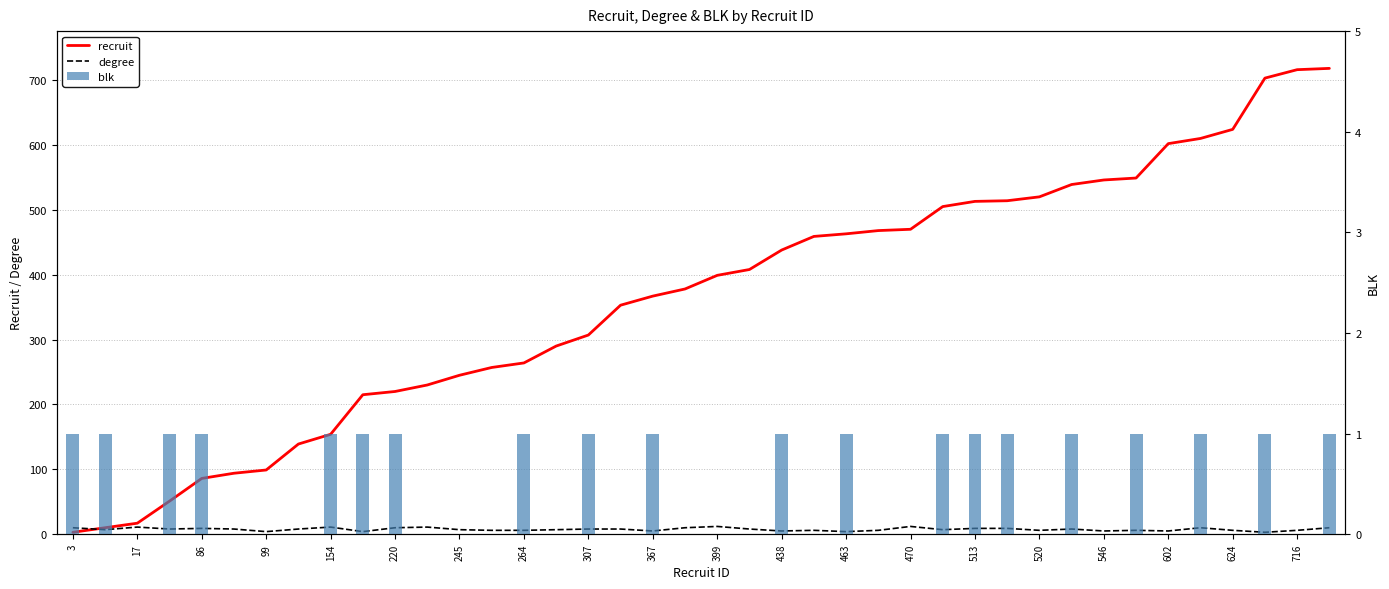

What is the difference between the second highest and minimum values in the recruit series?

713